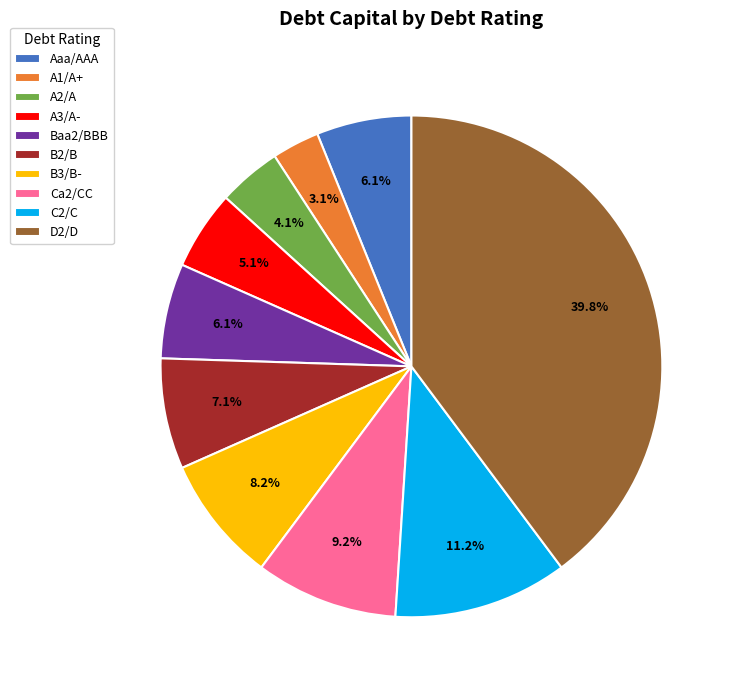

To the nearest percent, what is the difference between the Aaa/AAA and A1/A+ slice percentages?

3%